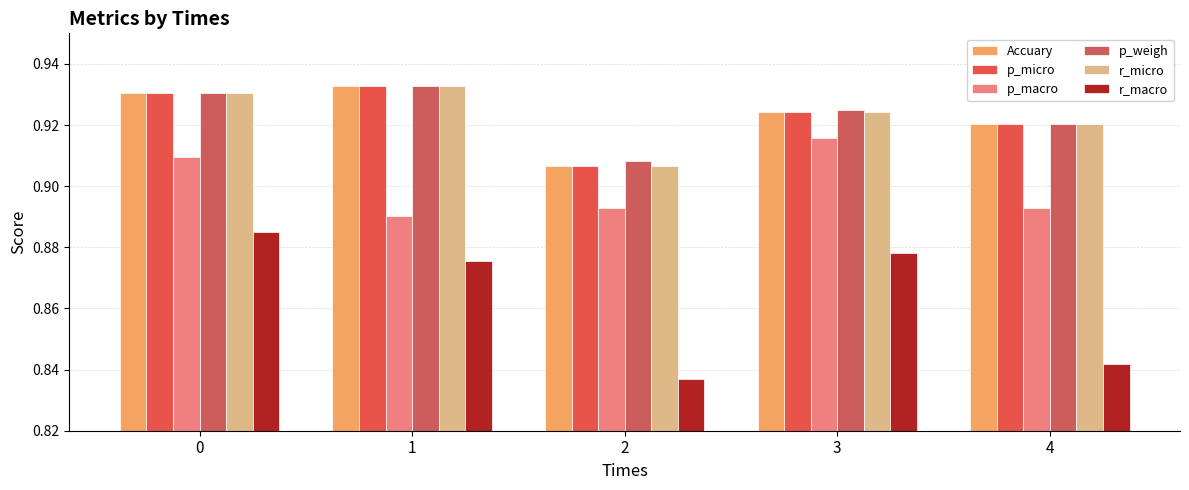

At which label does p_weigh reach its peak?

1